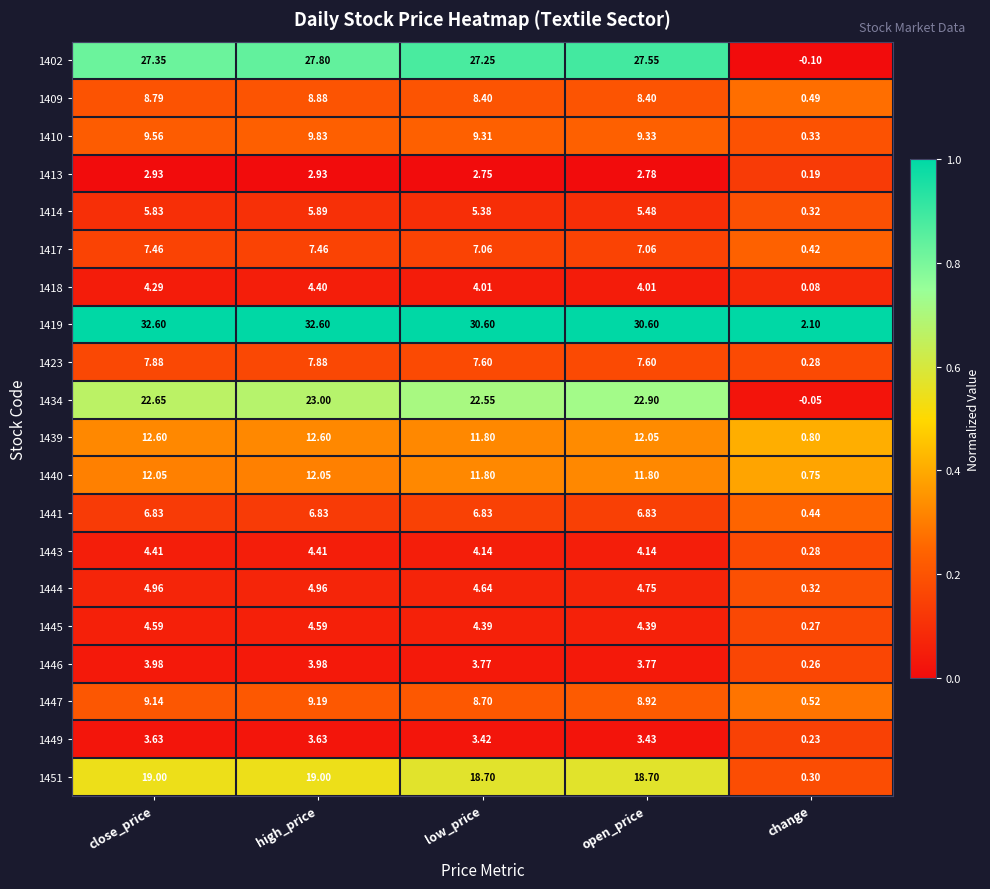

At which label is 1440 closest to 6?

change